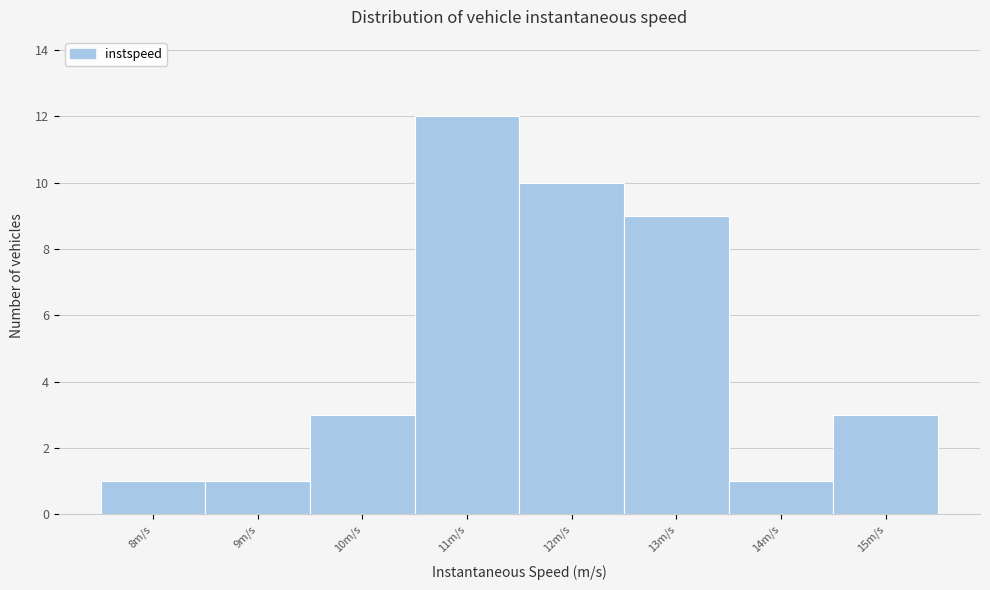

Reading left to right, list all the values displayed in this chart.

8m/s=1	9m/s=1	10m/s=3	11m/s=12	12m/s=10	13m/s=9	14m/s=1	15m/s=3